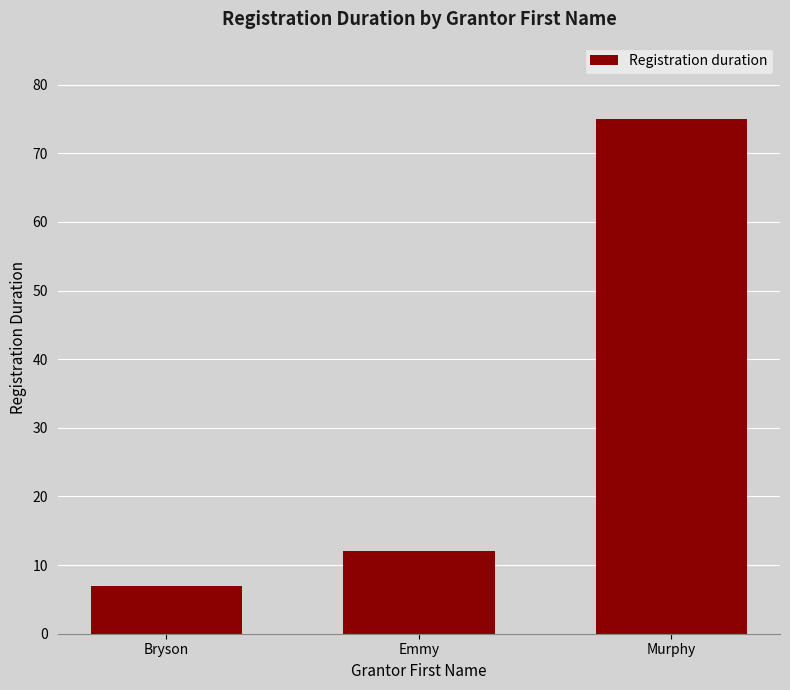

Reading left to right, list all the values displayed in this chart.

7	12	75